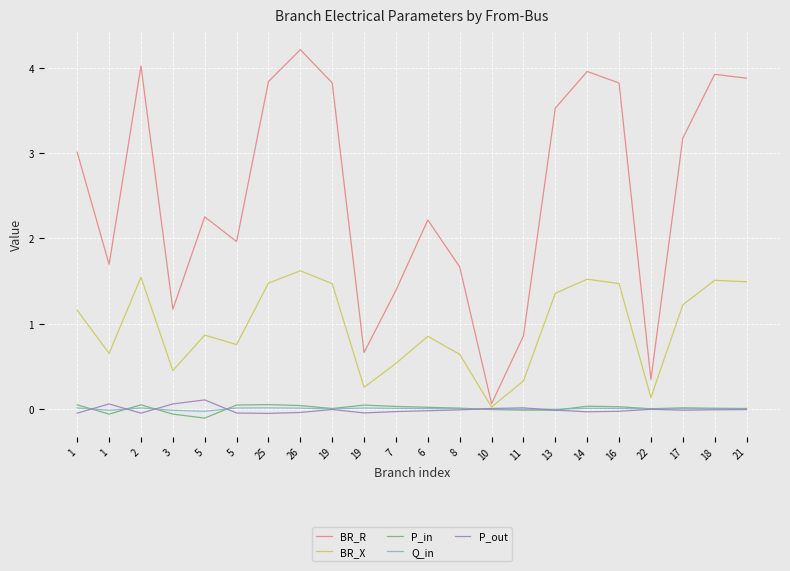

How many lines are shown in the chart?

5